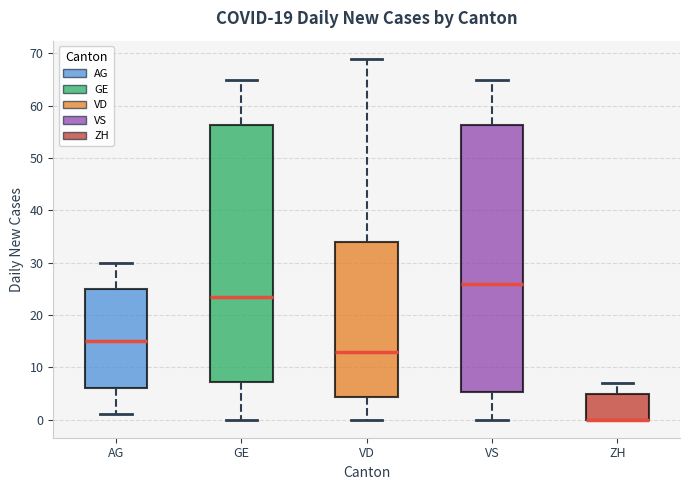

Where is the lower edge of the box for AG on the y-axis? The values are not printed on the chart, so give them approximately, as read against the axis.

6